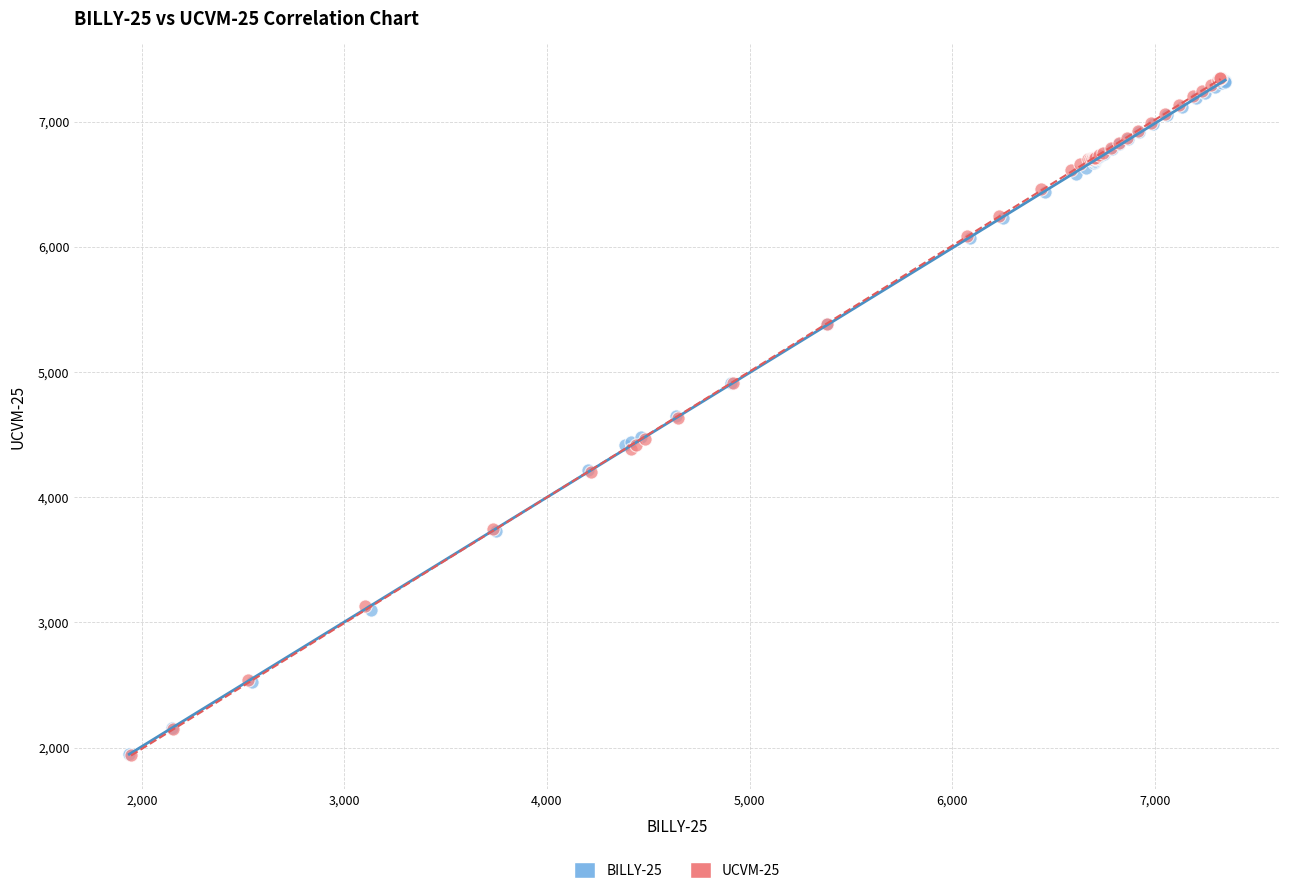

Which series has the widest spread of Y values?

UCVM-25